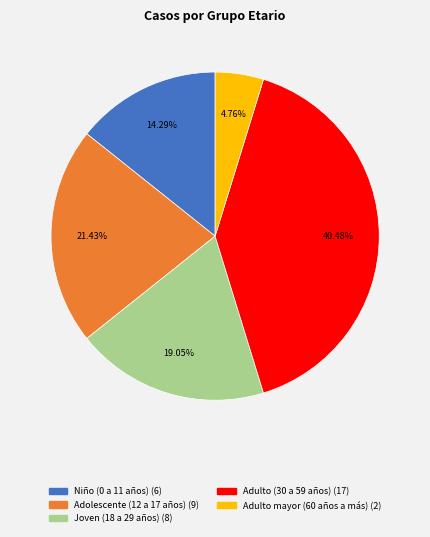

Which category has the smallest portion of the pie?

Adulto mayor (60 años a más)